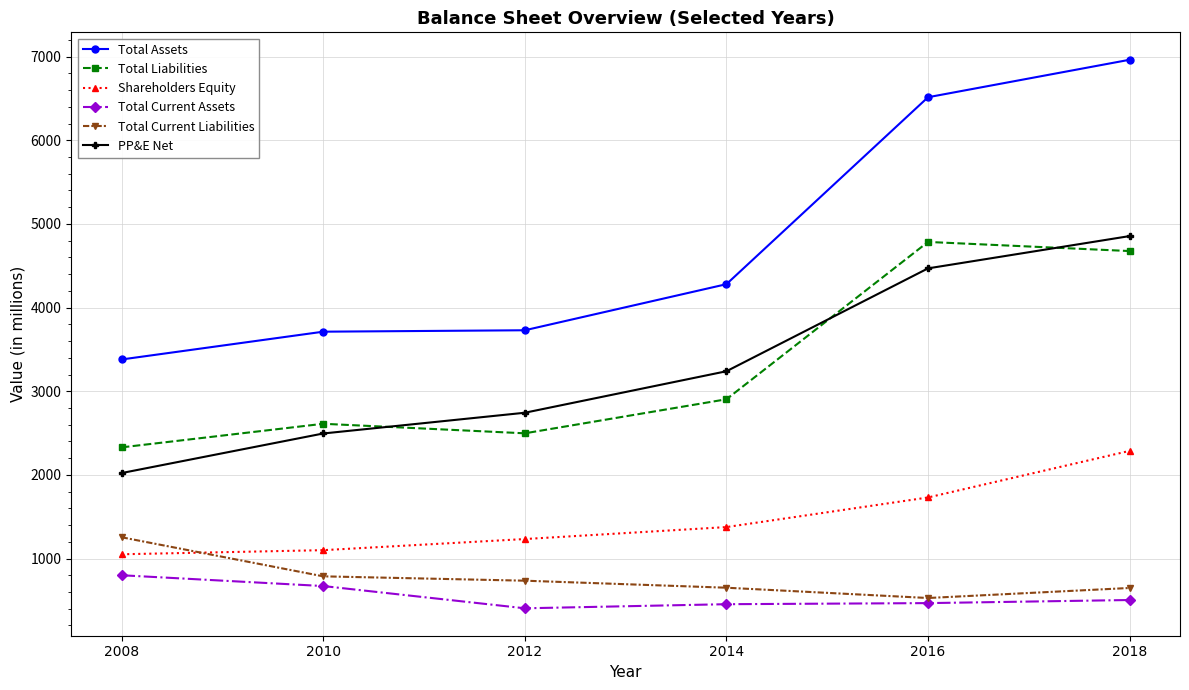

True or false: PP&E Net and Total Current Assets intersect in this chart.

False